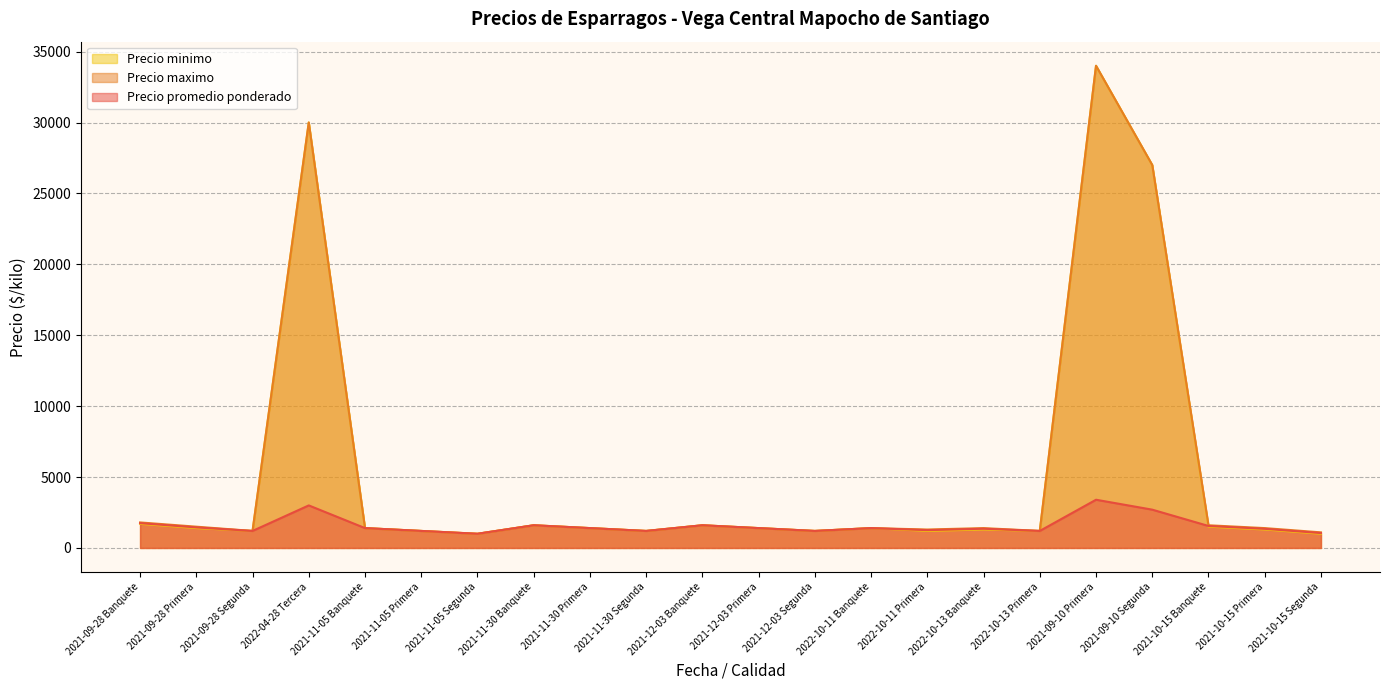

What is the lowest value of the Precio minimo series?

1000